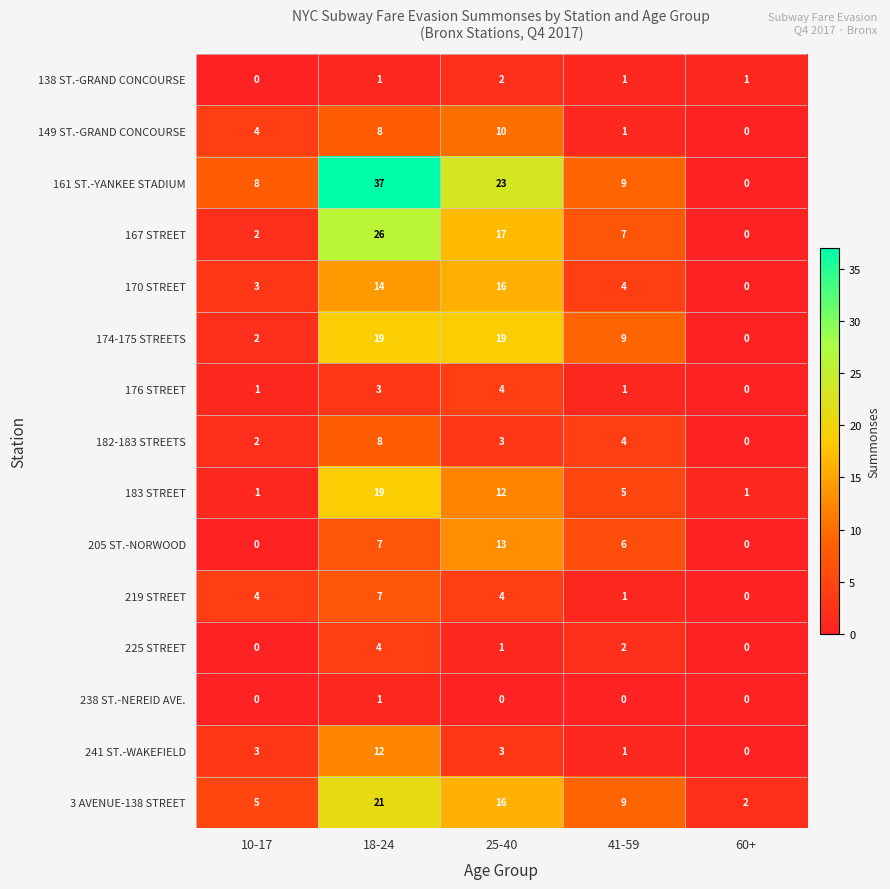

What is the greatest value displayed?

37